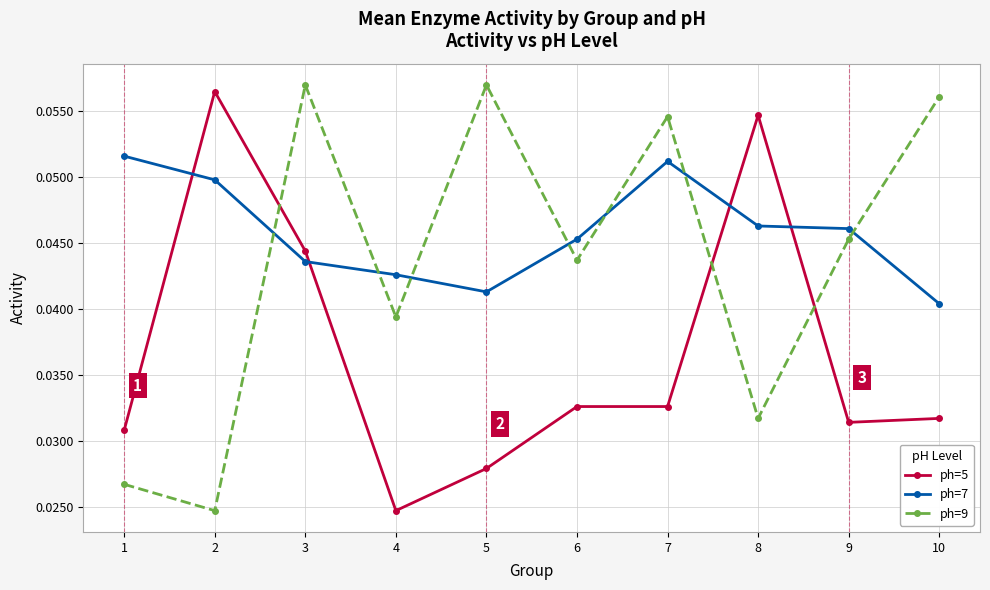

At which label does ph=7 reach its minimum?

10